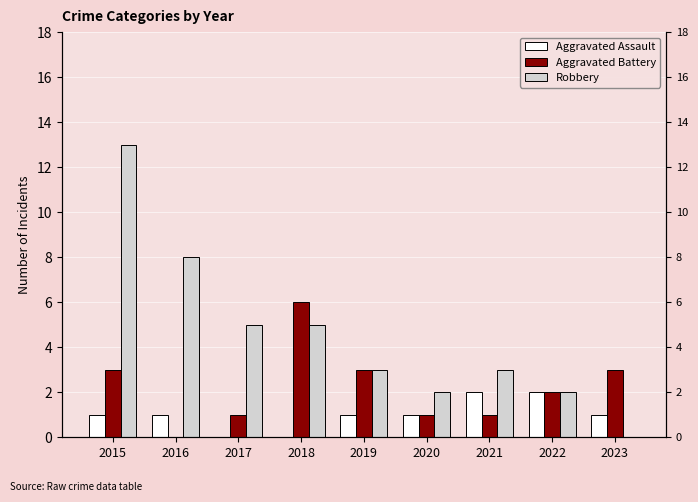

List the labels in order of Robbery value, smallest first.

2023, 2020, 2022, 2019, 2021, 2017, 2018, 2016, 2015